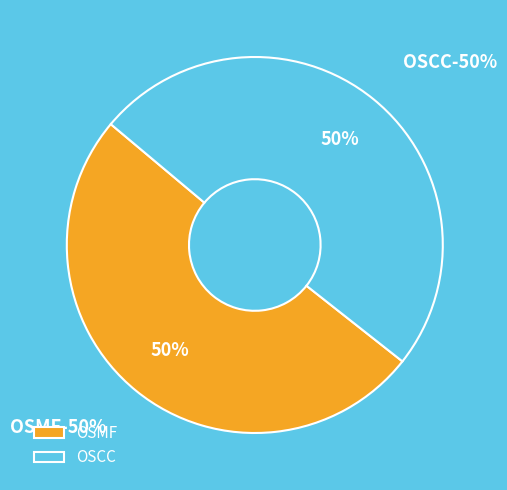

How many slices are in this pie chart?

2